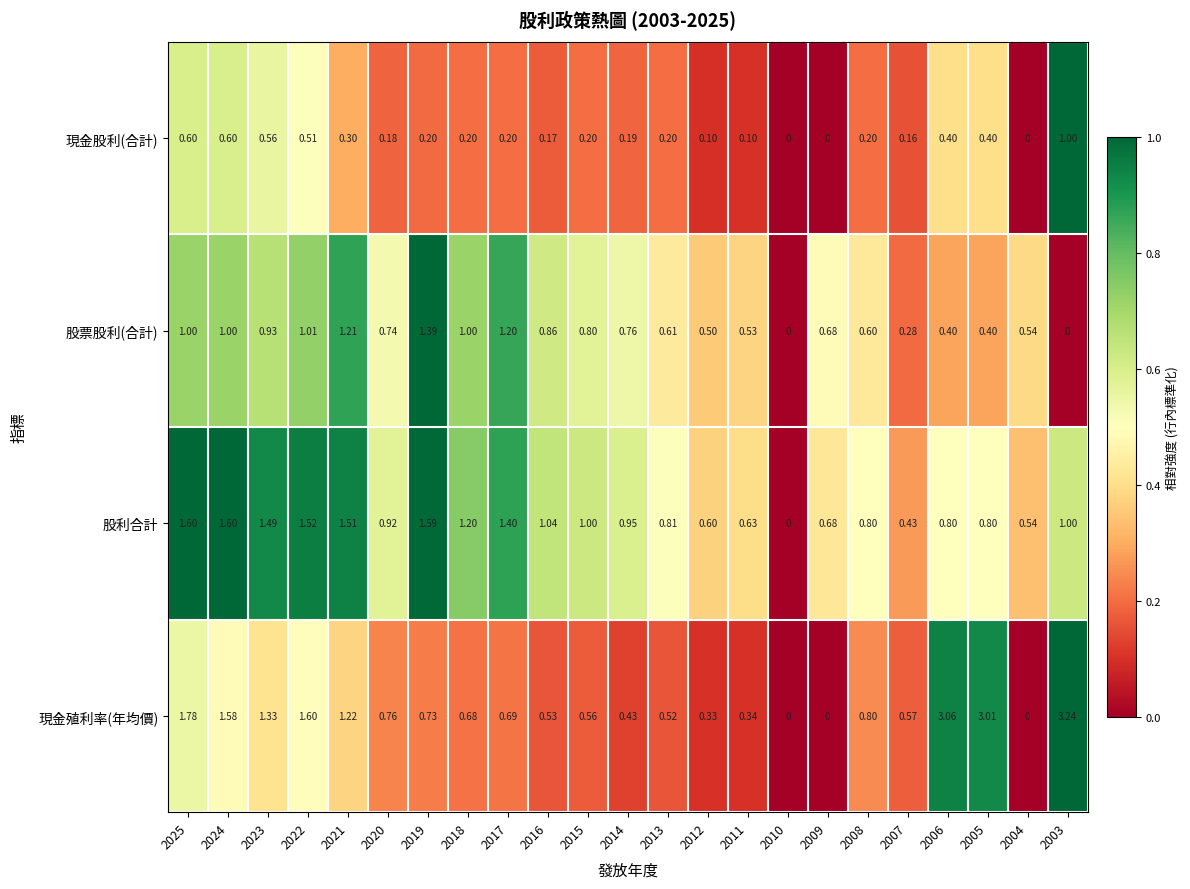

Between 2007 and 2006, which series saw the biggest shift?

現金殖利率(年均價)